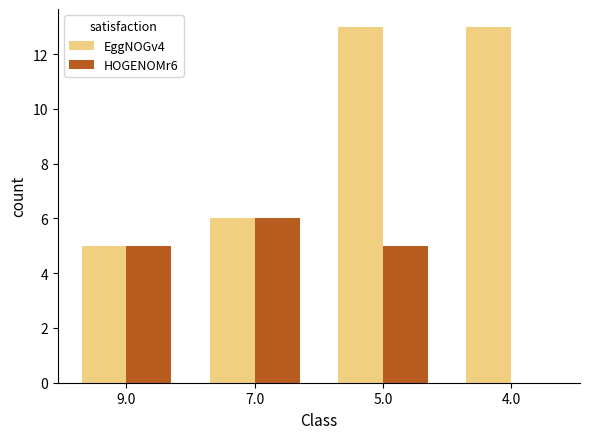

How many groups of bars are there?

4